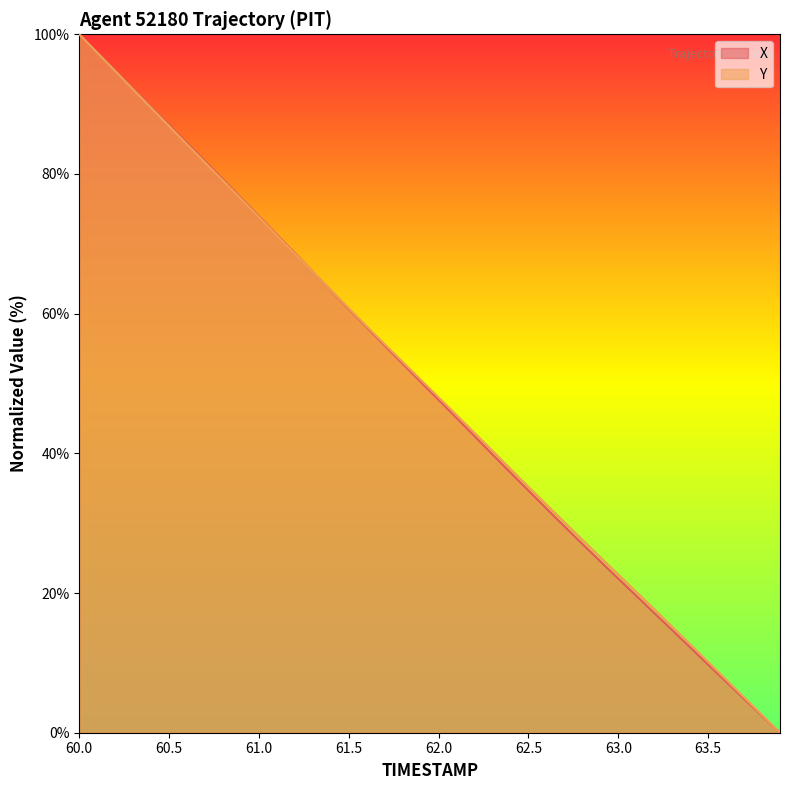

The Y series shows 52.4 at 60.0. True or false?

False